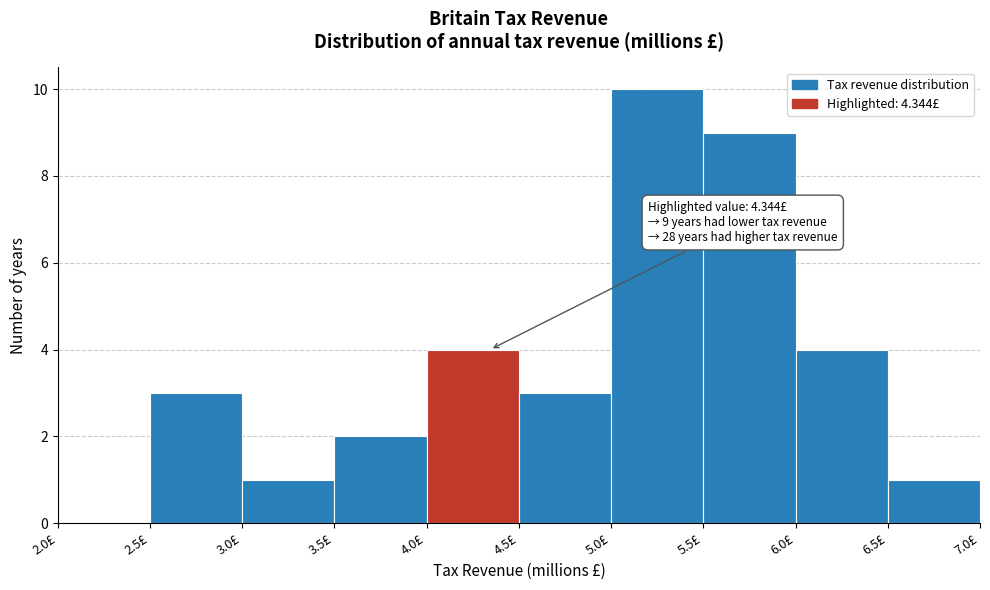

Which range on the x-axis has the tallest bar?

5.0 to 5.5